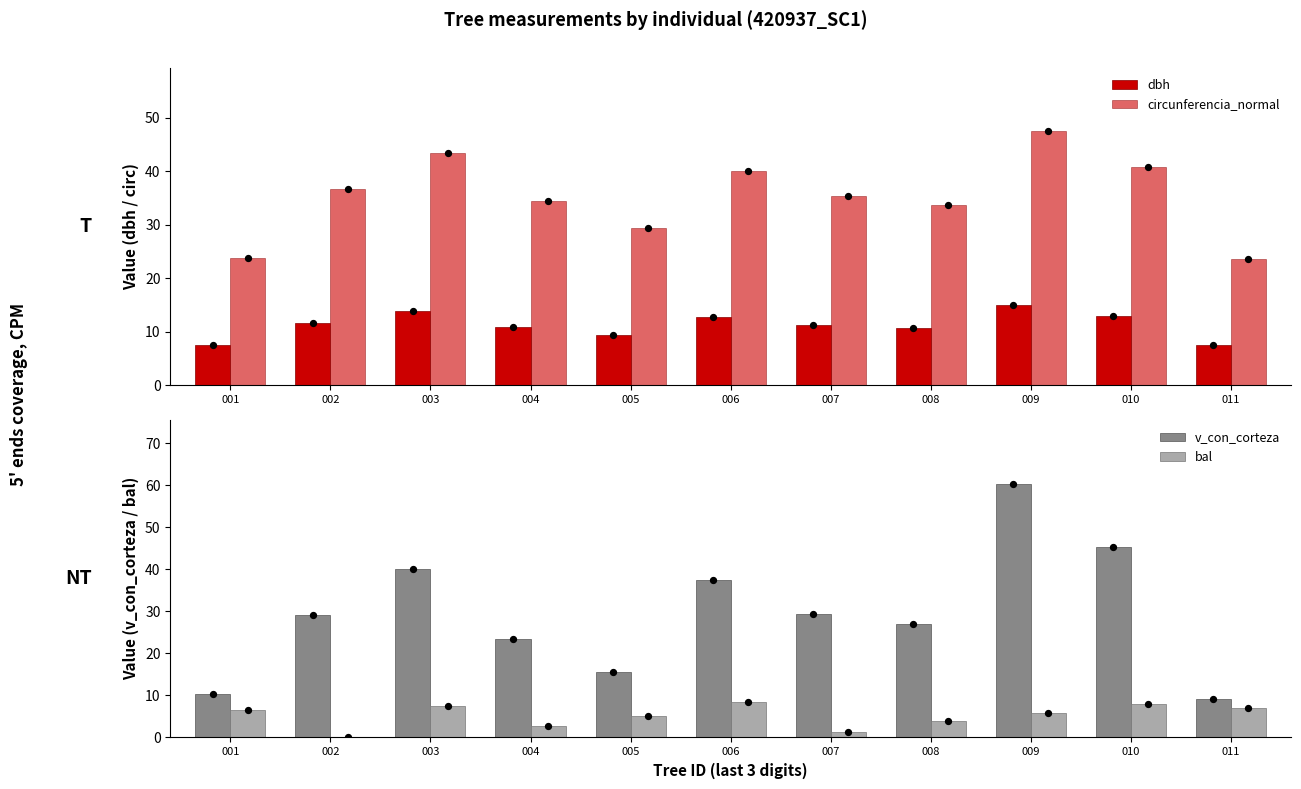

Which series reaches the minimum Y coordinate?

bal